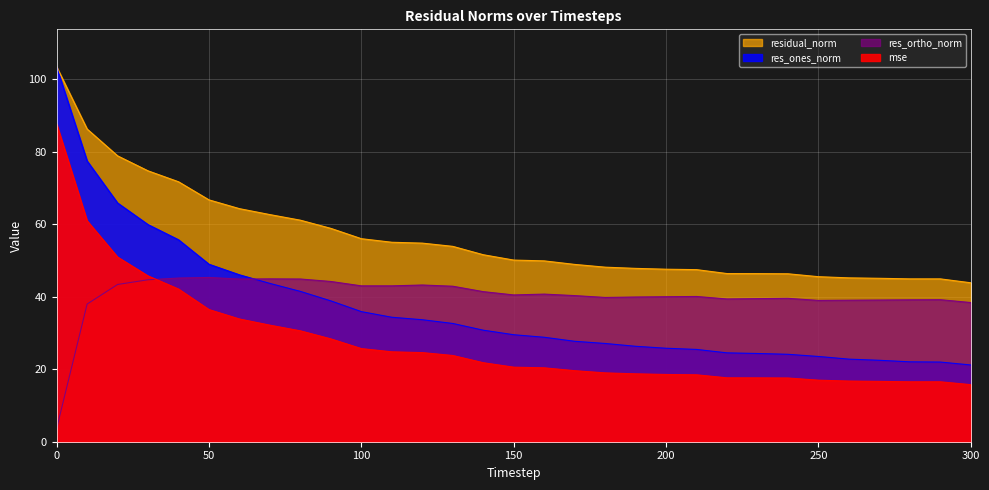

What is the value of the res_ortho_norm point at the 9th from the left?

44.9